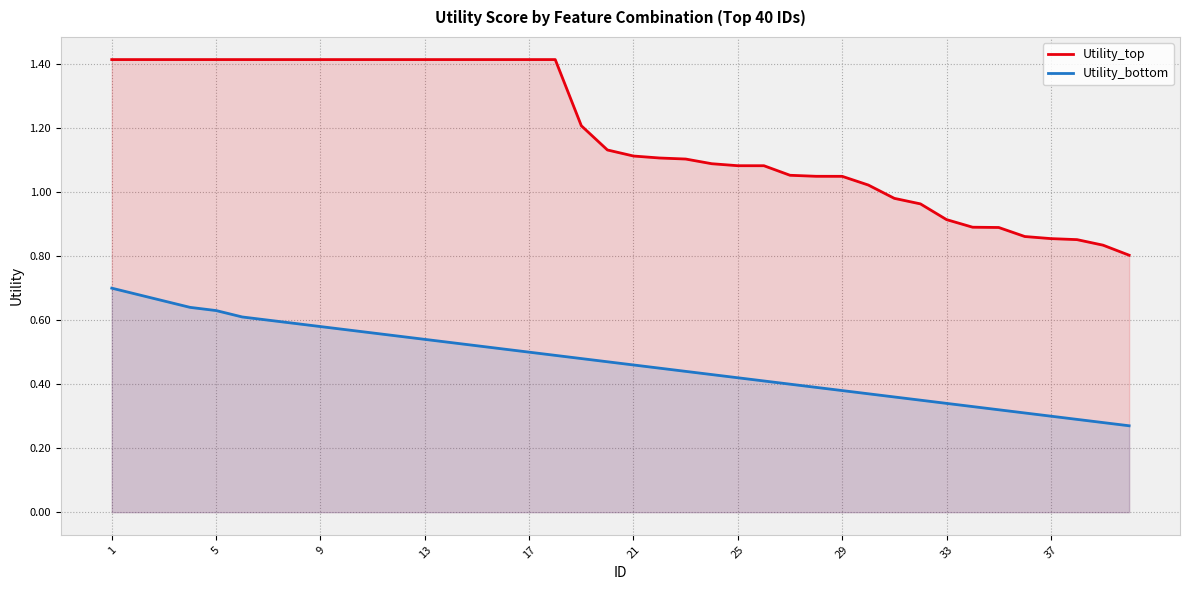

Which series has the widest spread of values?

Utility_top